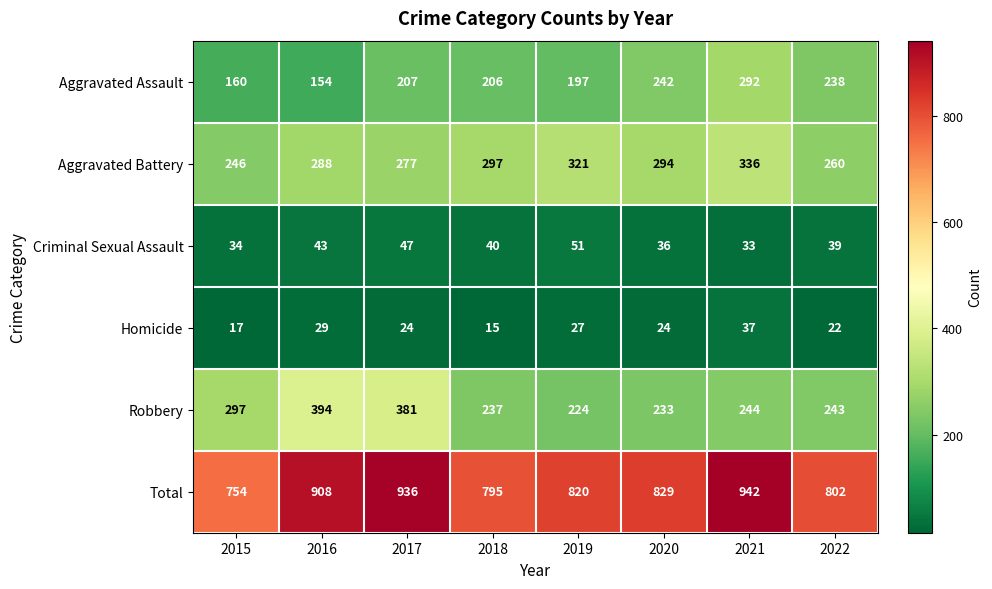

The value of Criminal Sexual Assault at 2016 is 43. True or false?

True